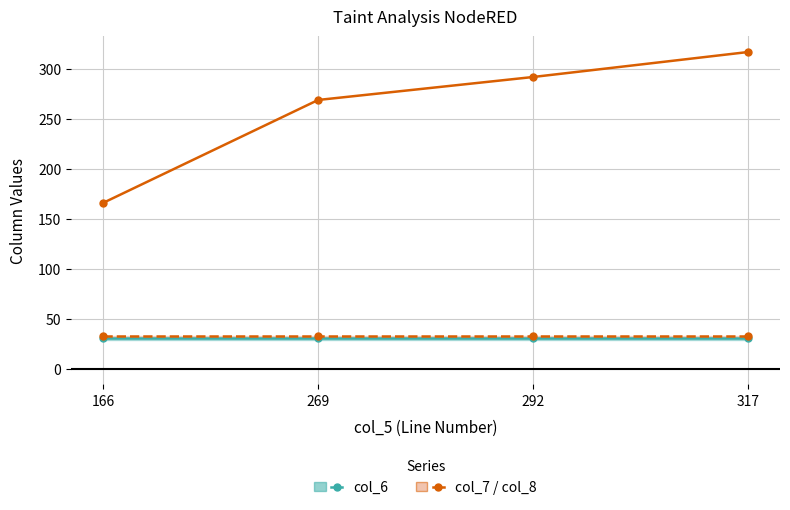

Reading left to right, extract all data points from this chart.

col_7: 166	269	292	317
col_6: 31	31	31	31
col_8: 33	33	33	33